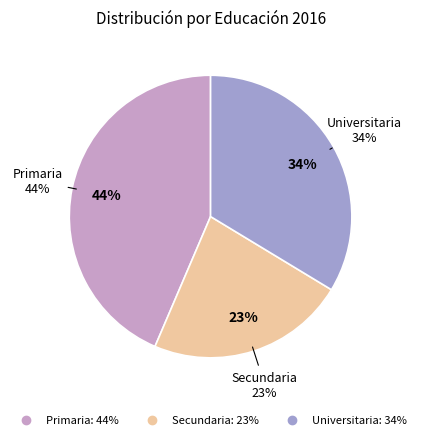

What percentage is the Universitaria slice, to the nearest percent?

34%